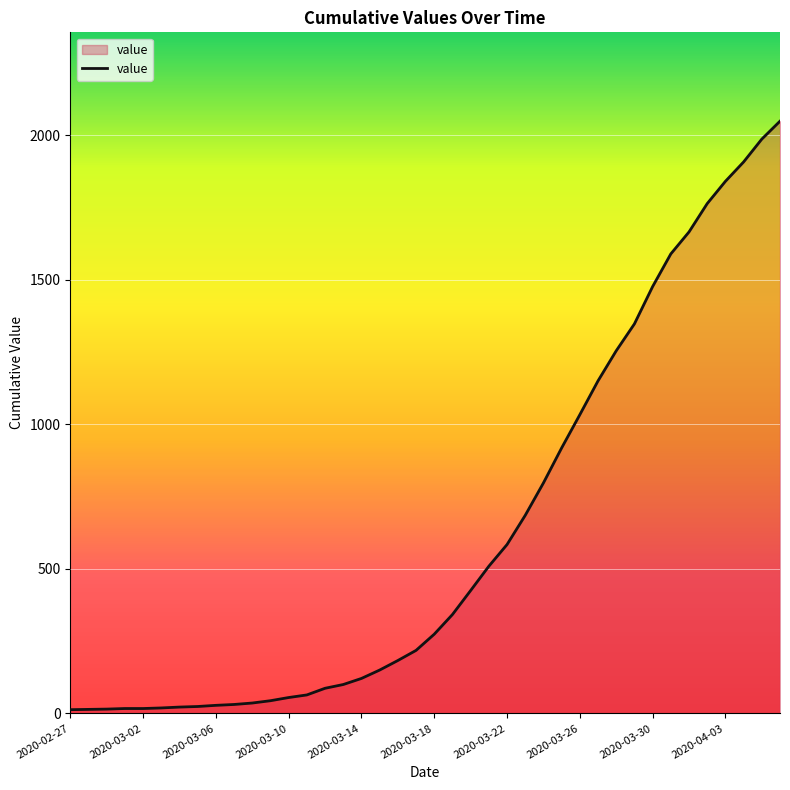

What is the change in value from 2020-03-14 to 2020-03-22?

+463